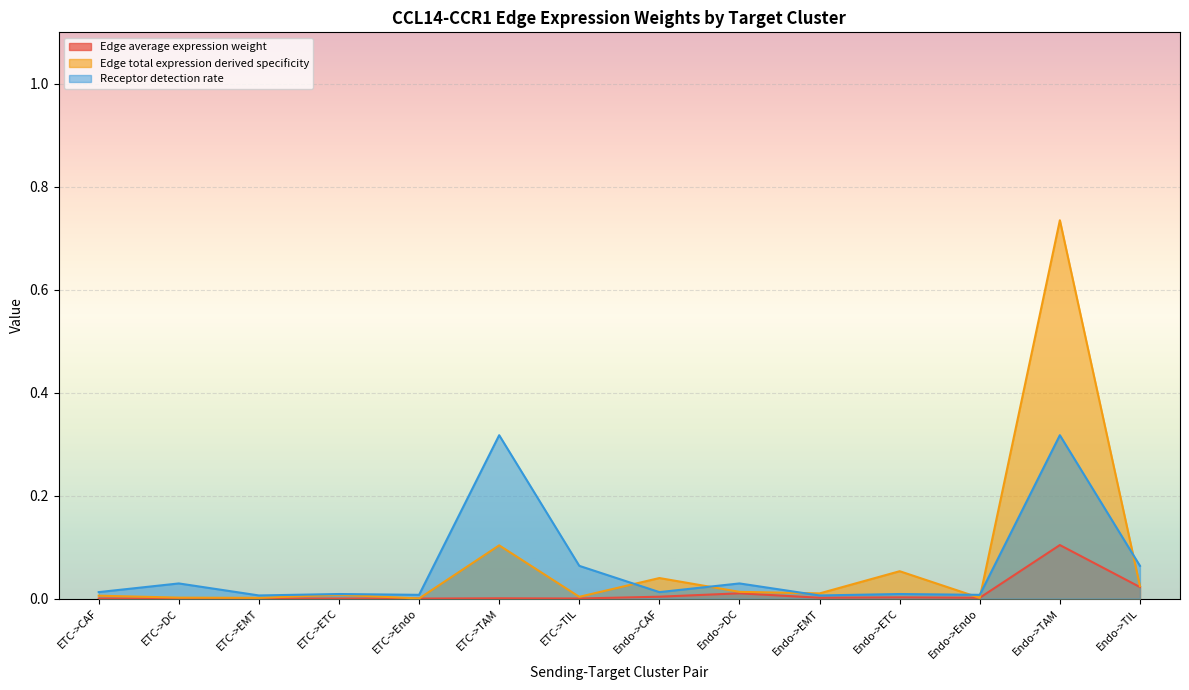

Reading left to right, extract all data points from this chart.

Edge average expression weight: ETC->CAF=0.0	ETC->DC=0.0	ETC->EMT=0.0	ETC->ETC=0.0	ETC->Endo=0.0	ETC->TAM=0.0	ETC->TIL=0.0	Endo->CAF=0.0	Endo->DC=0.0	Endo->EMT=0.0	Endo->ETC=0.0	Endo->Endo=0.0	Endo->TAM=0.1	Endo->TIL=0.0
Edge total expression derived specificity: ETC->CAF=0.0	ETC->DC=0.0	ETC->EMT=0.0	ETC->ETC=0.0	ETC->Endo=0.0	ETC->TAM=0.1	ETC->TIL=0.0	Endo->CAF=0.0	Endo->DC=0.0	Endo->EMT=0.0	Endo->ETC=0.1	Endo->Endo=0.0	Endo->TAM=0.7	Endo->TIL=0.0
Receptor detection rate: ETC->CAF=0.0	ETC->DC=0.0	ETC->EMT=0.0	ETC->ETC=0.0	ETC->Endo=0.0	ETC->TAM=0.3	ETC->TIL=0.1	Endo->CAF=0.0	Endo->DC=0.0	Endo->EMT=0.0	Endo->ETC=0.0	Endo->Endo=0.0	Endo->TAM=0.3	Endo->TIL=0.1